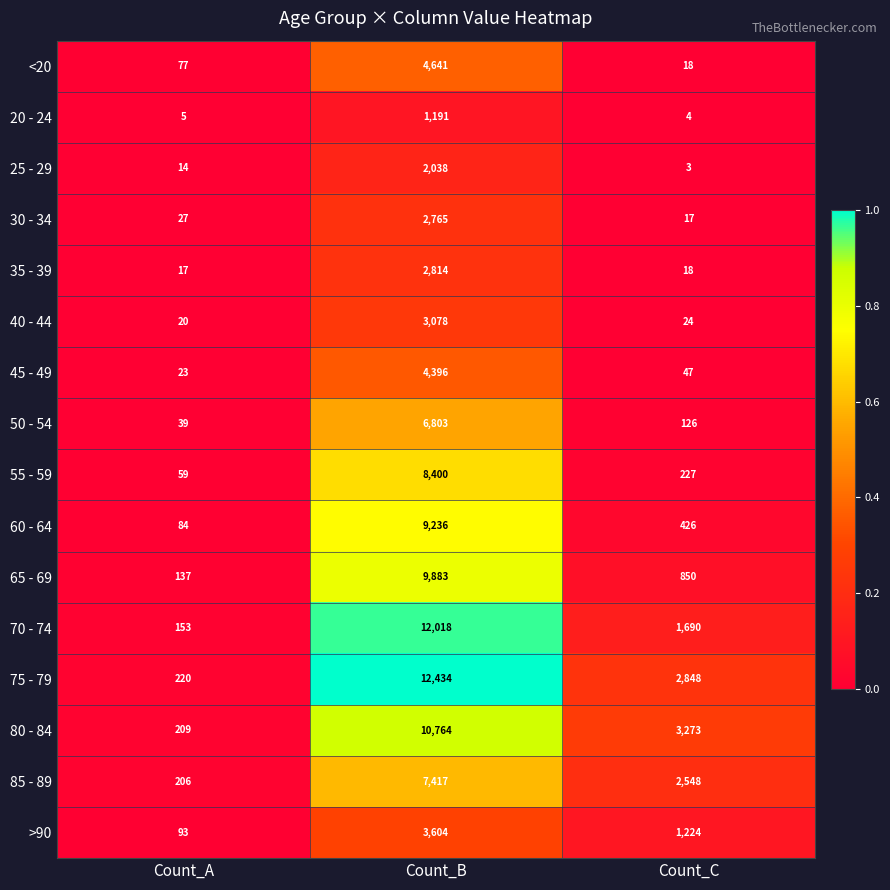

What is the maximum value for 55 - 59?

8400